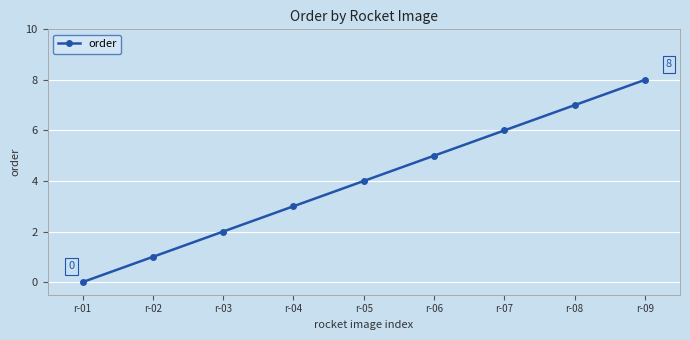

How many positive values are there?

8